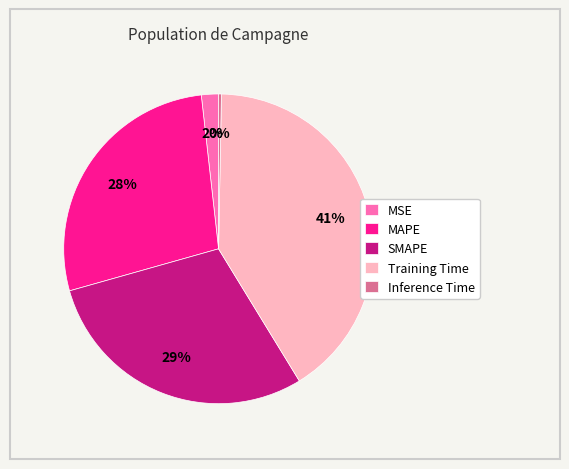

To the nearest percent, what is the difference between the Inference Time and SMAPE slice percentages?

29%